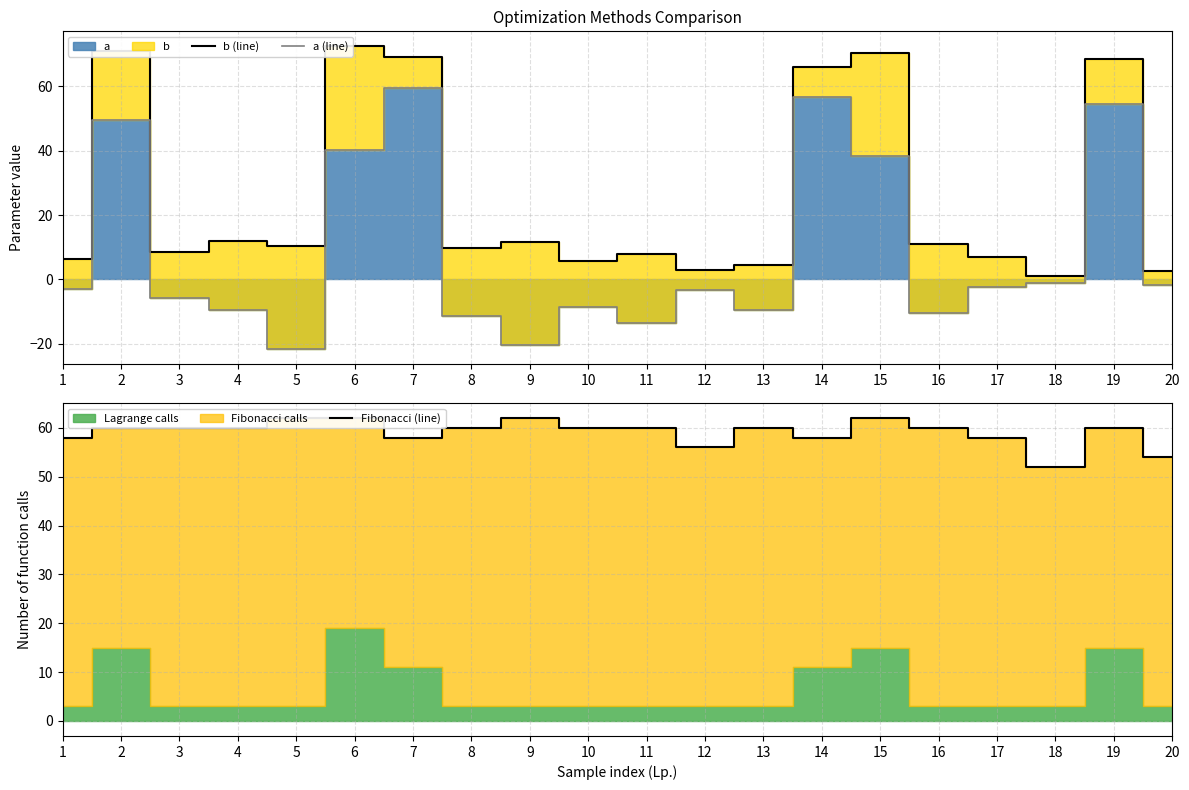

Where is the first local minimum for a (line)?

5